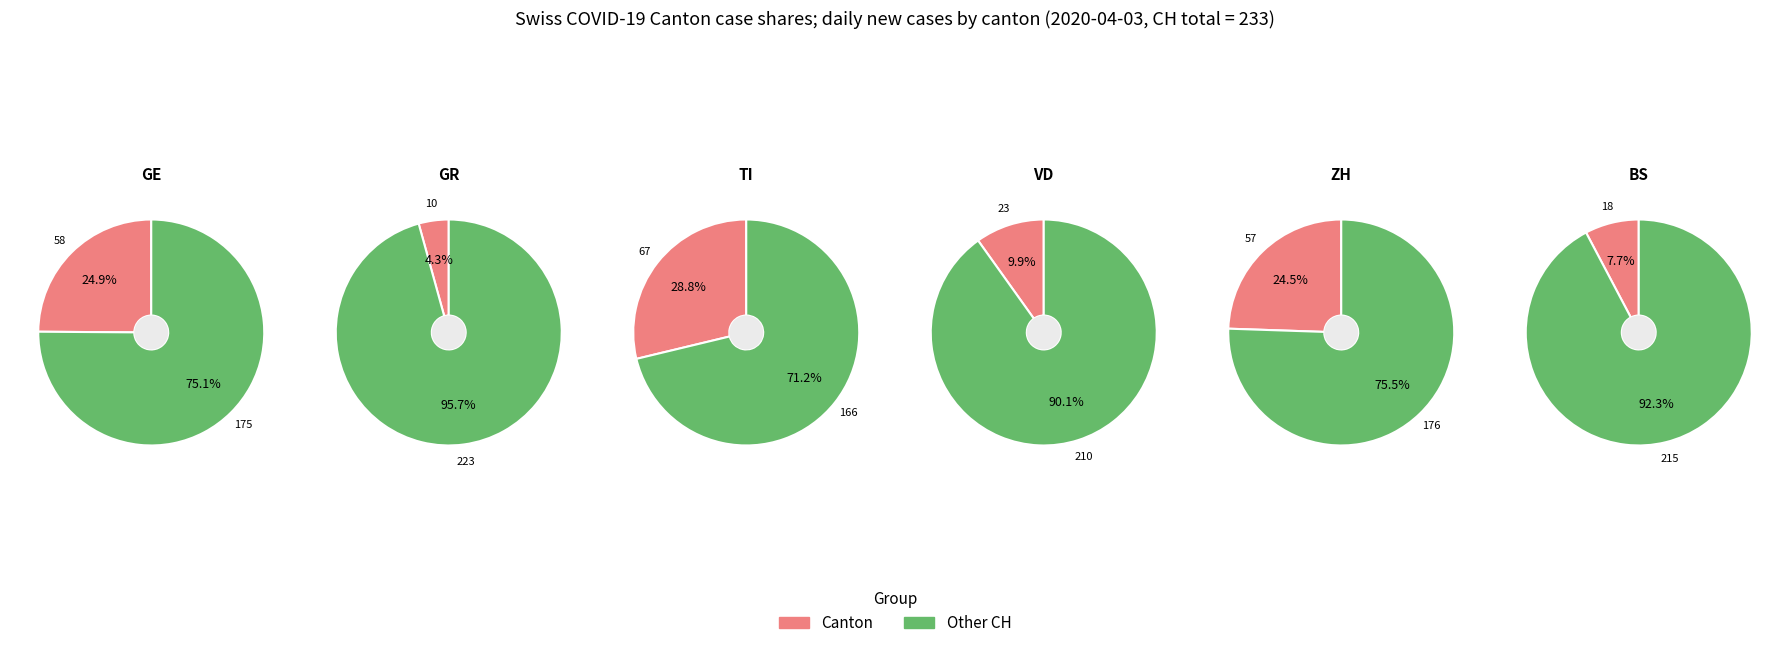

How much of the chart is everything except 8?

100.0%